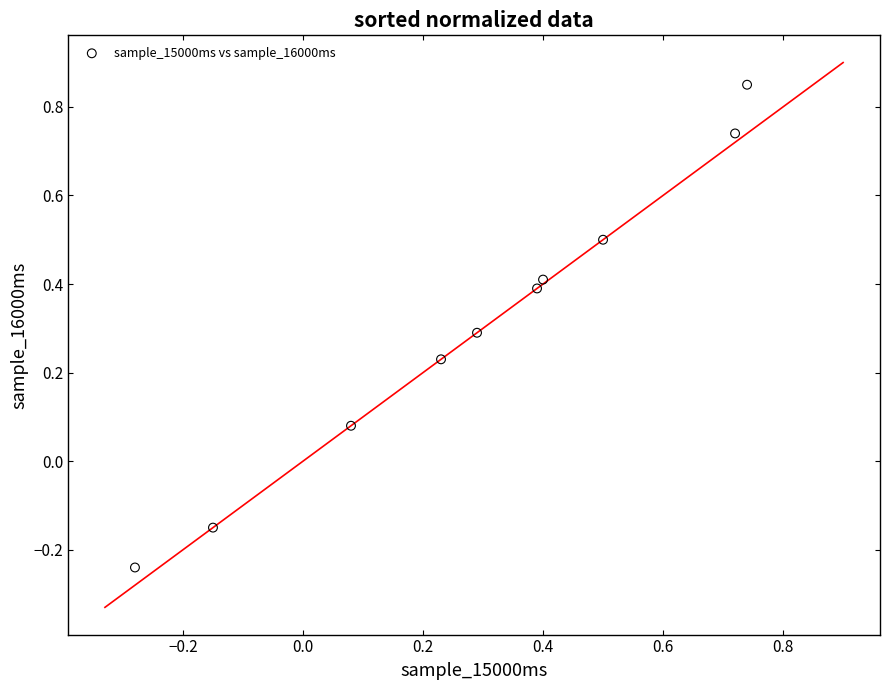

What is the average Y value?

0.3